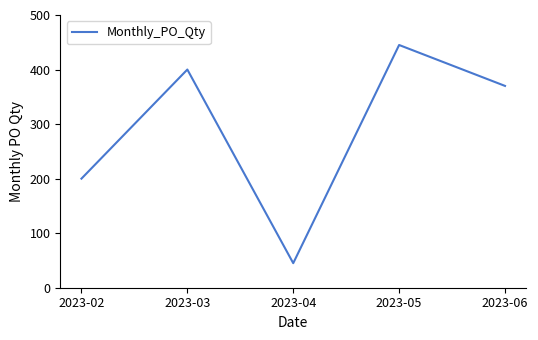

Approximately how many times larger is the value at 2023-02 compared to 2023-06?

0.5